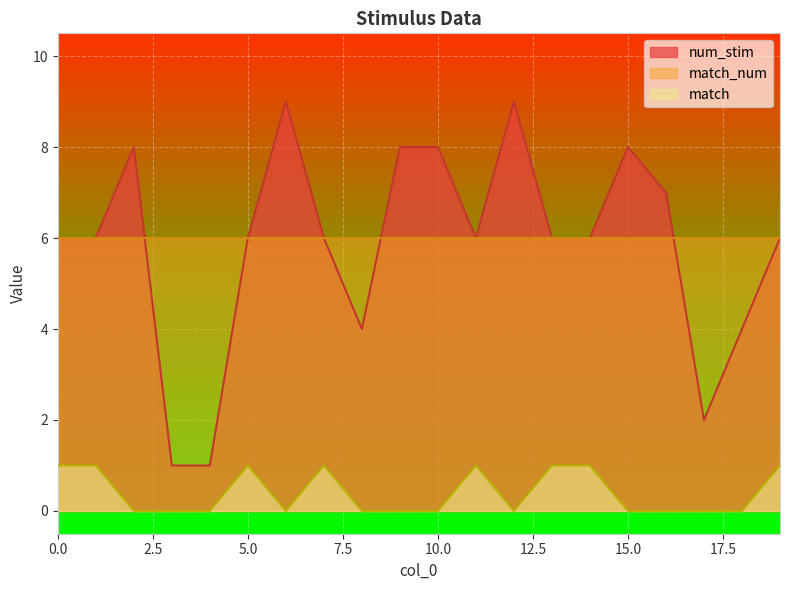

What is the average value of the num_stim series?

6